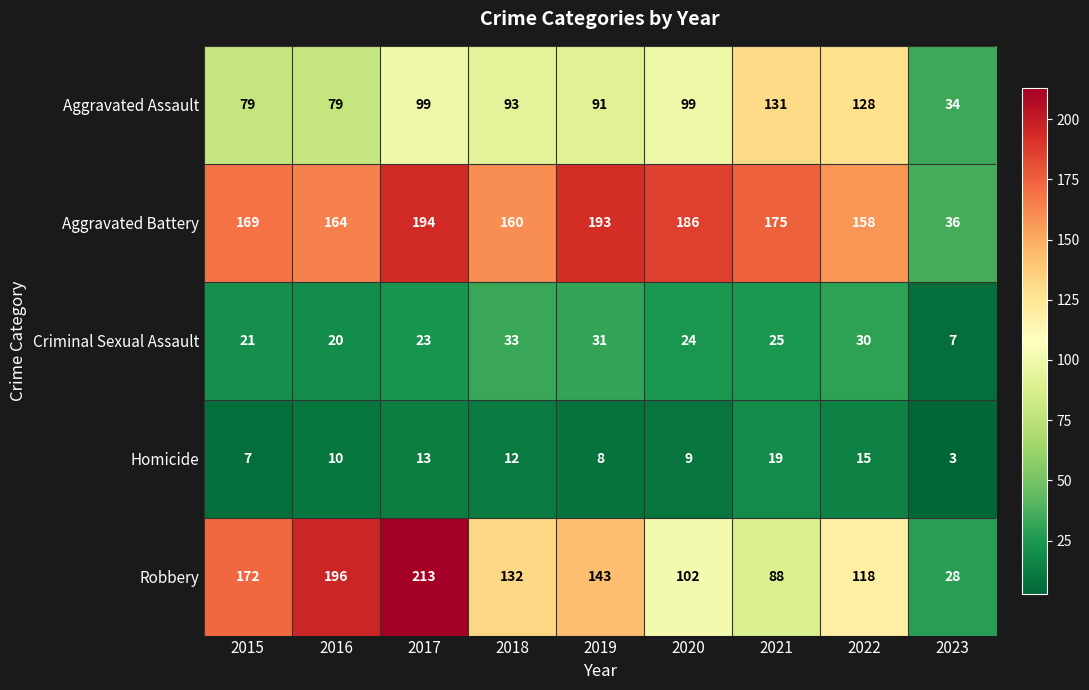

What is the difference between the maximum and minimum values in the Aggravated Battery series?

158